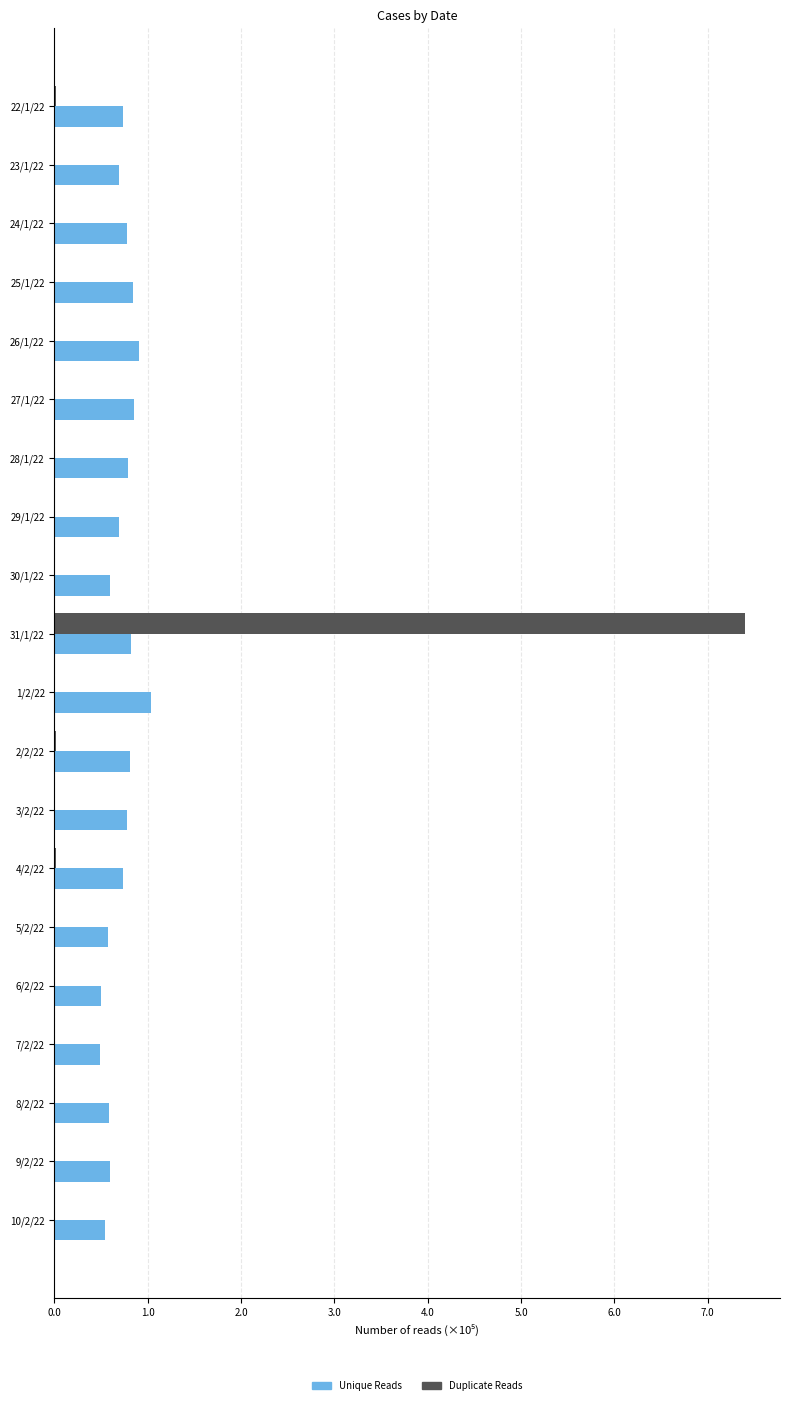

What are all the series names shown in the legend?

Unique Reads, Duplicate Reads